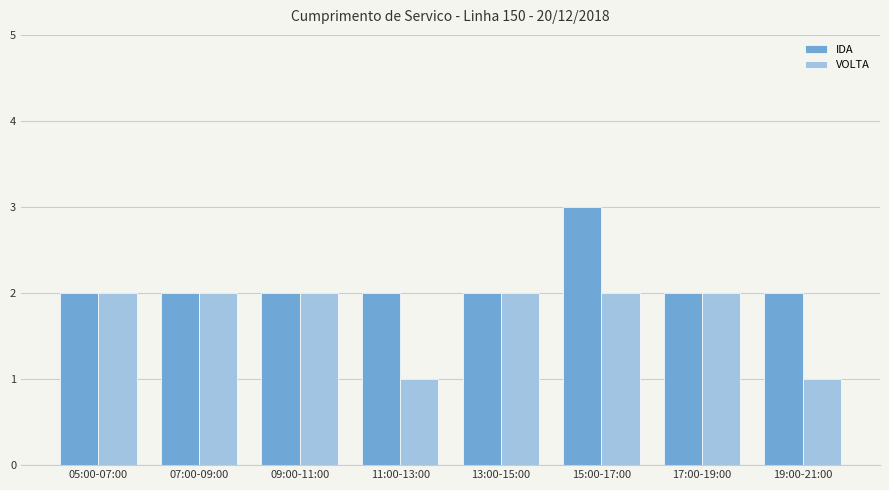

At which category is the sum across all series the highest?

15:00-17:00